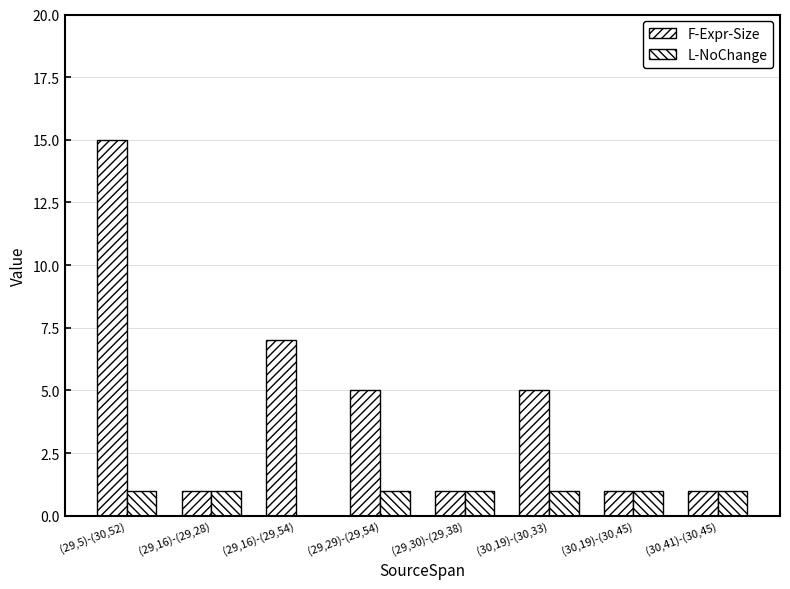

How many categories are shown in the chart?

8